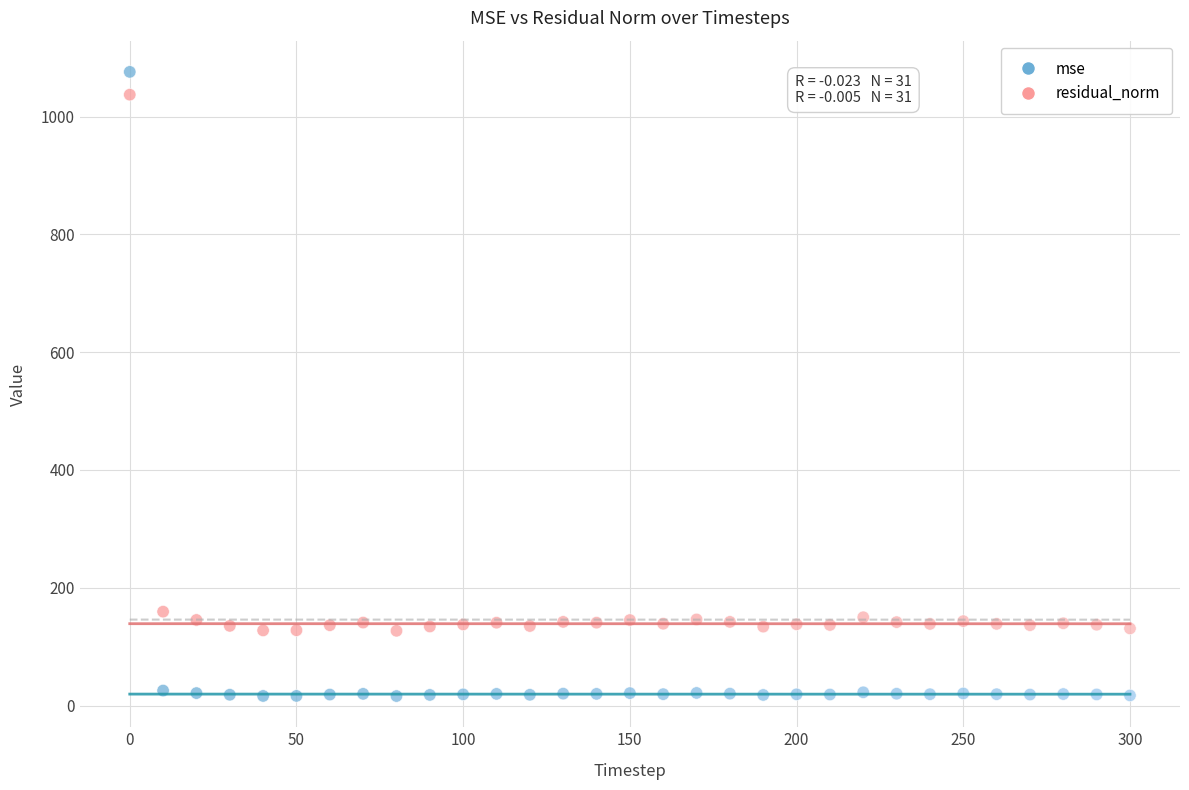

Across all data points, what is the range of X values (max minus min)?

300.0